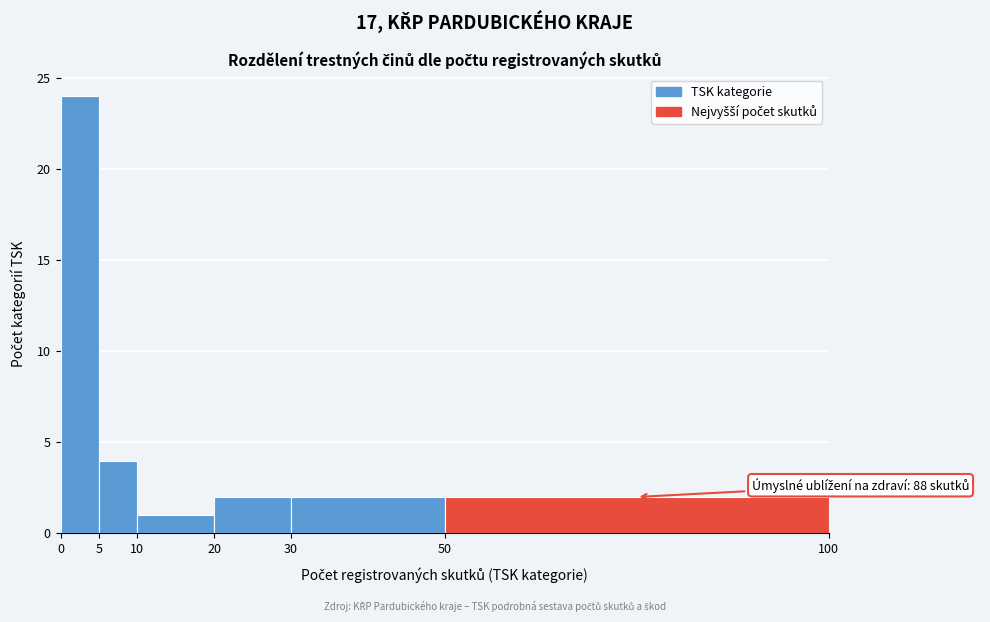

Which range on the x-axis has the tallest bar?

0 to 5